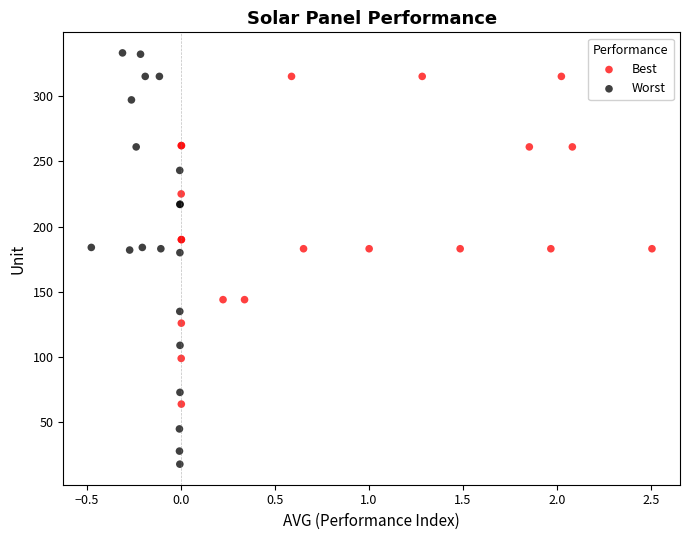

Which series has the largest Y range (max minus min)?

Worst